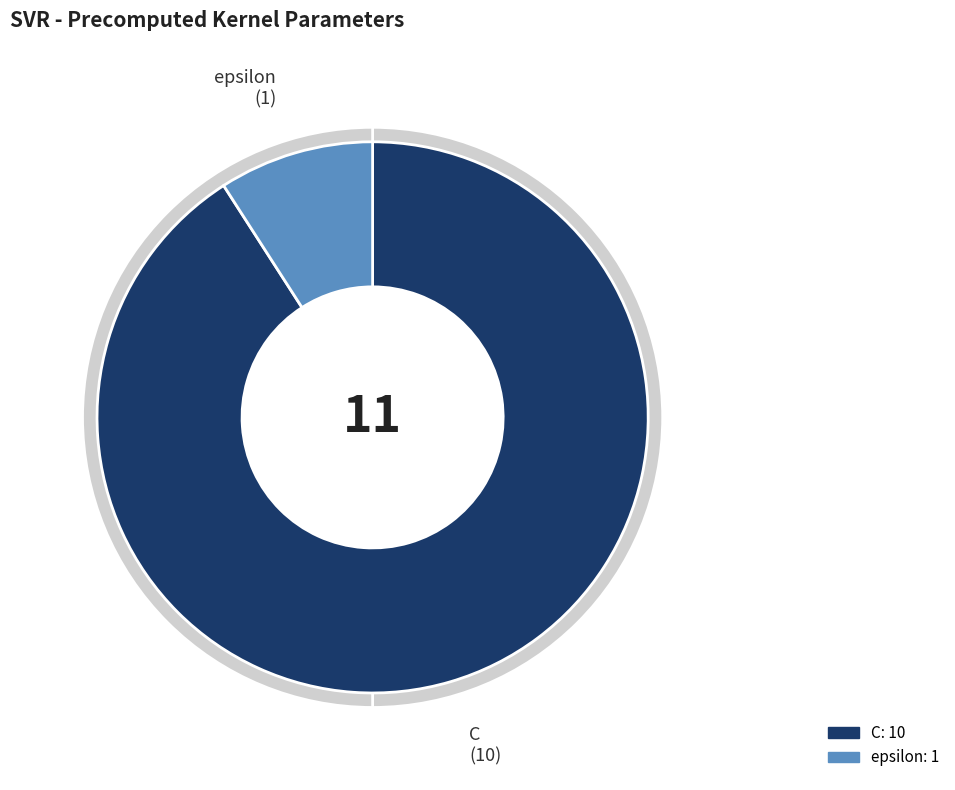

To the nearest percent, what is the combined percentage of epsilon and C?

100%